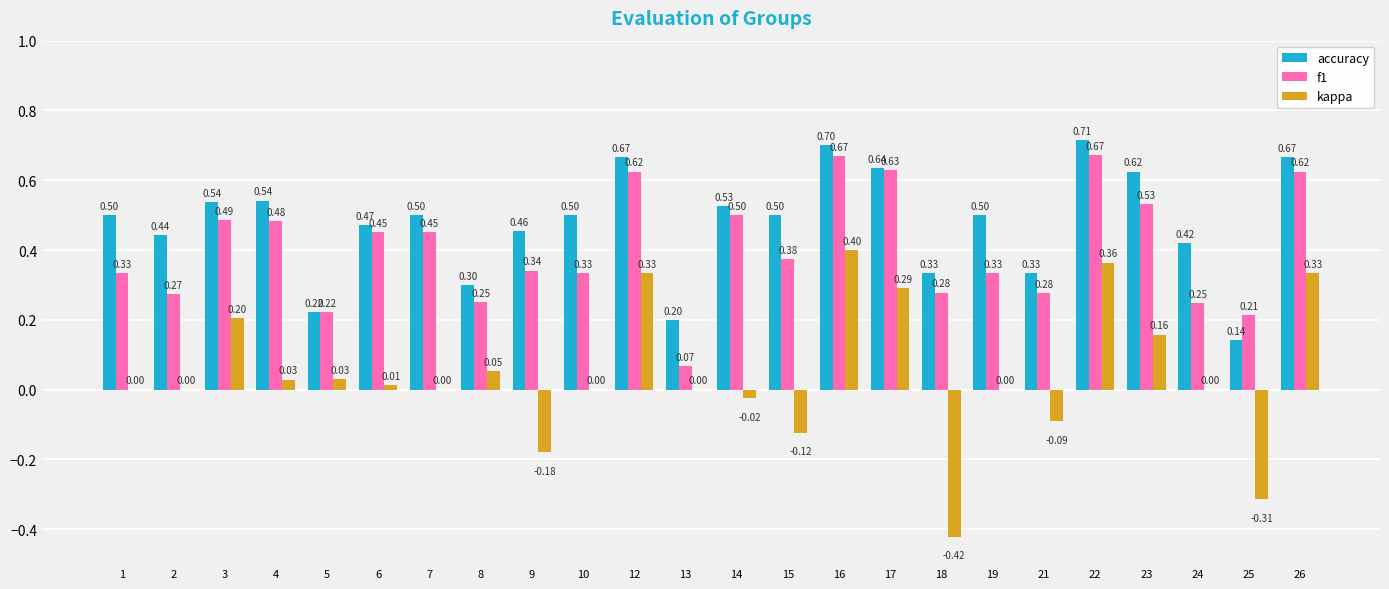

Which series changed the most between 22 and 23?

kappa